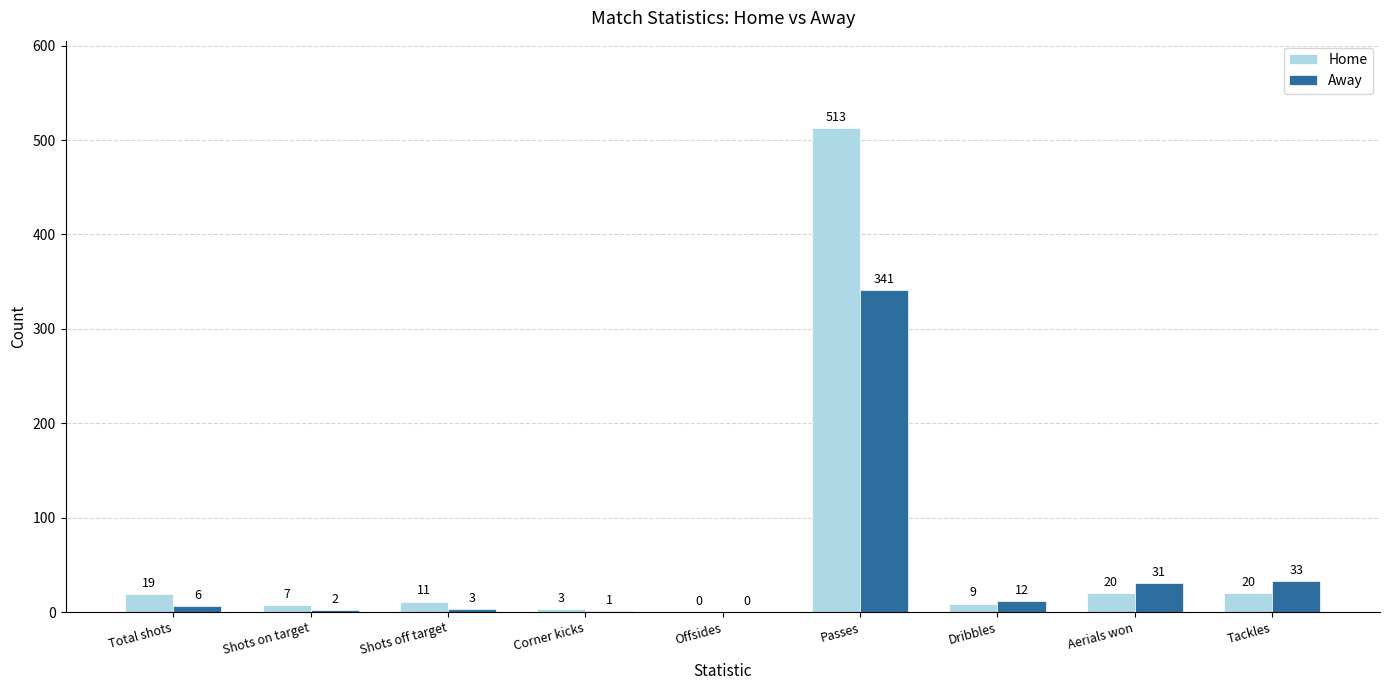

Where is Away nearest to the value 170?

Tackles